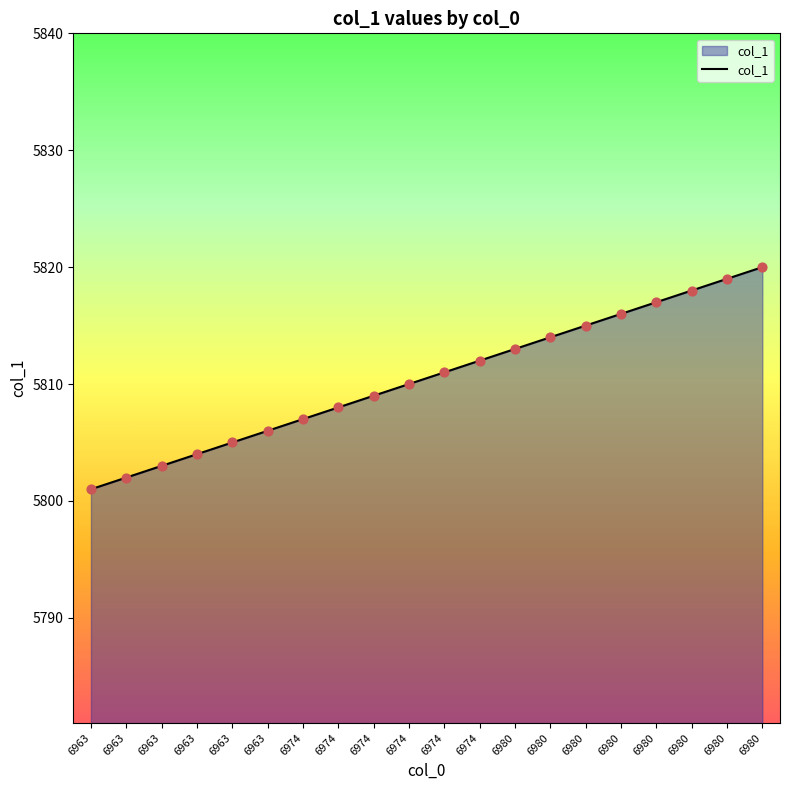

Which has a higher value, 6963 or 6980?

6980